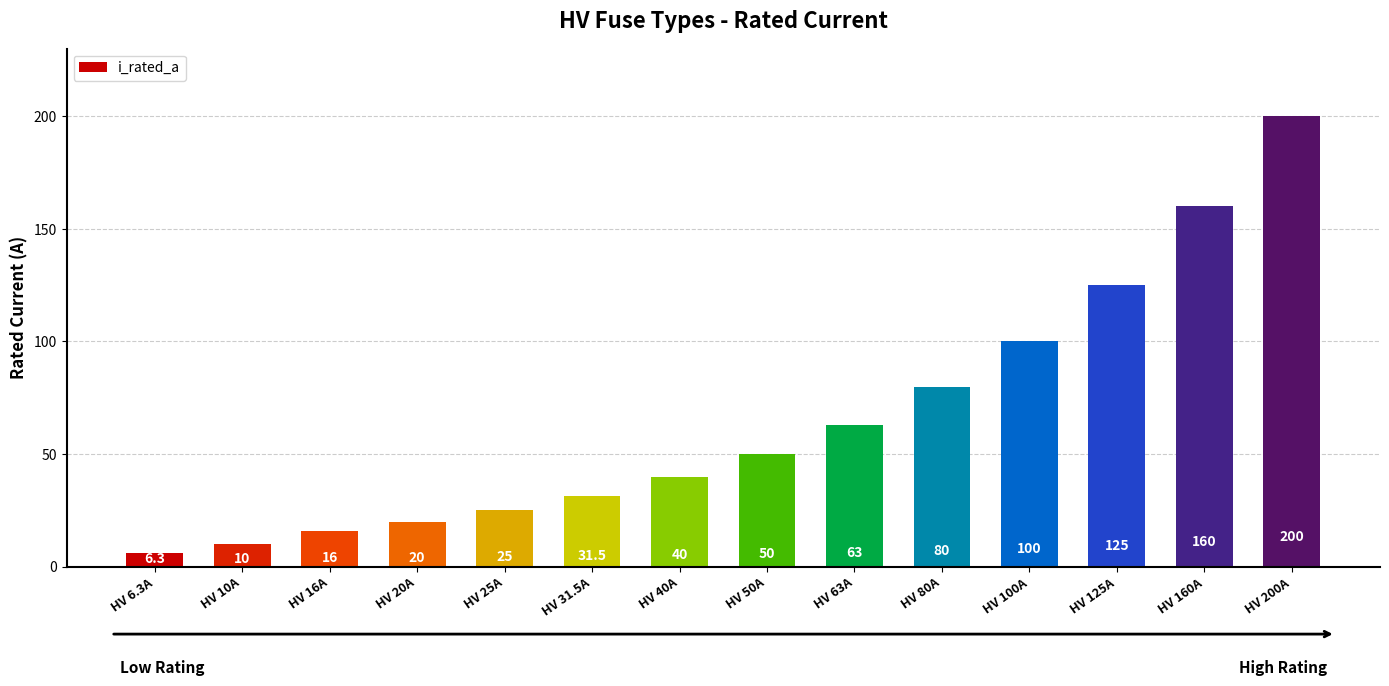

Reading right to left, extract all data points from this chart.

HV 200A=200.0	HV 160A=160.0	HV 125A=125.0	HV 100A=100.0	HV 80A=80.0	HV 63A=63.0	HV 50A=50.0	HV 40A=40.0	HV 31.5A=31.5	HV 25A=25.0	HV 20A=20.0	HV 16A=16.0	HV 10A=10.0	HV 6.3A=6.3